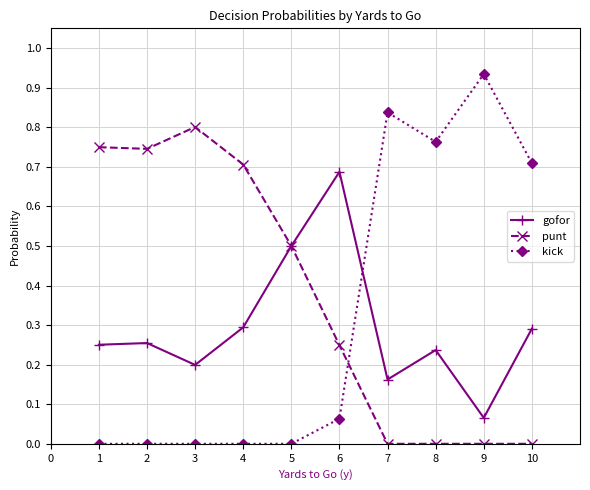

What are all the series names shown in the legend?

gofor, punt, kick